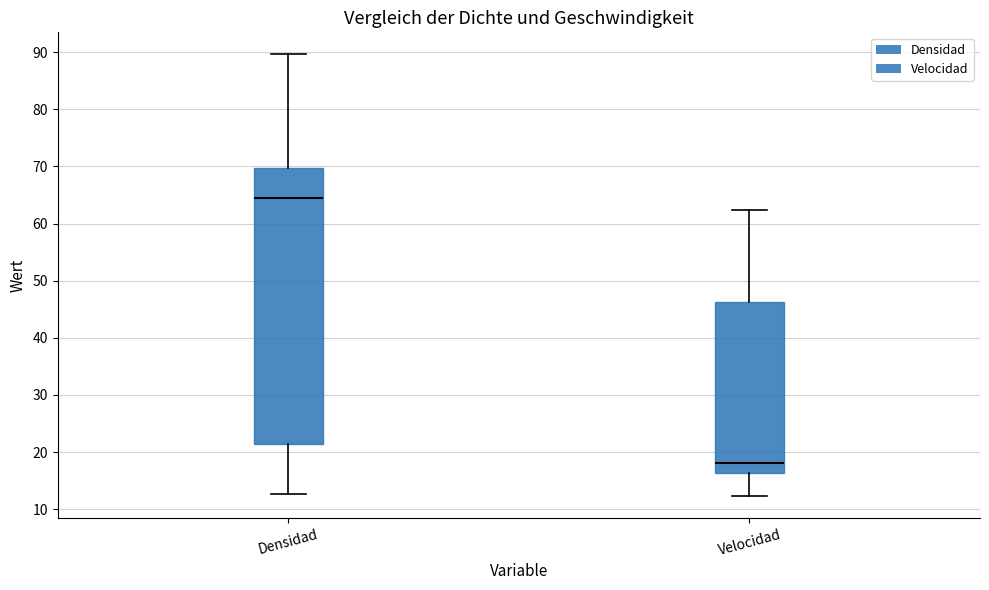

Which box is the tallest, from its lower edge to its upper edge?

Densidad